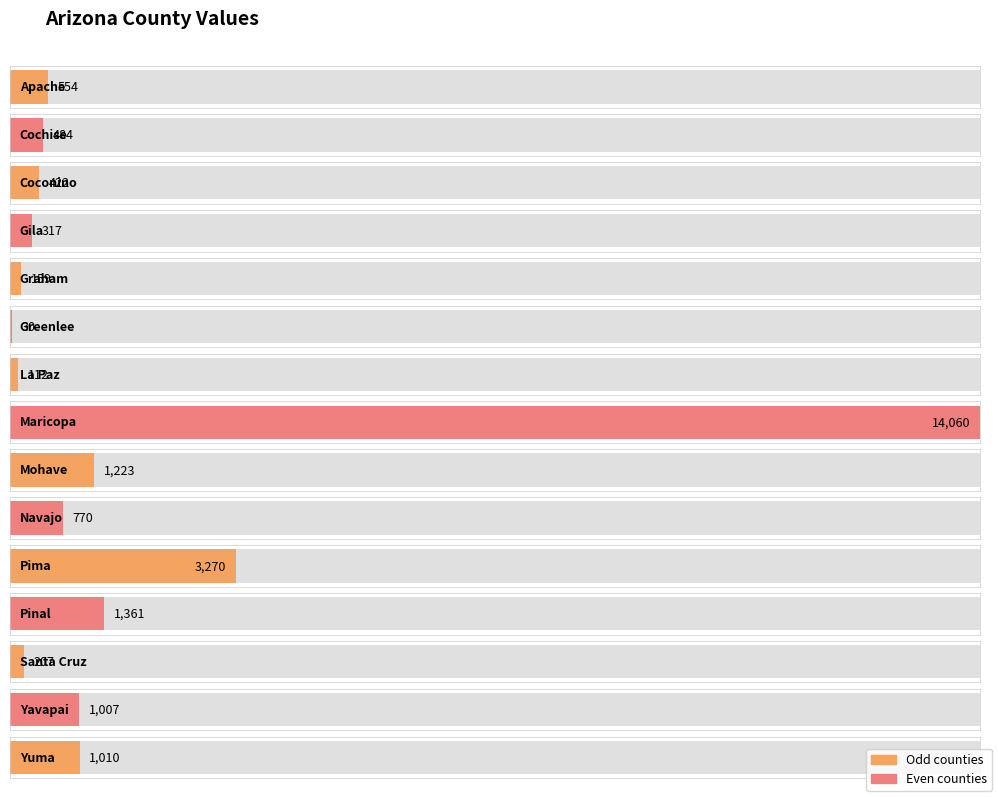

Which label corresponds to the smallest value in the chart?

Greenlee